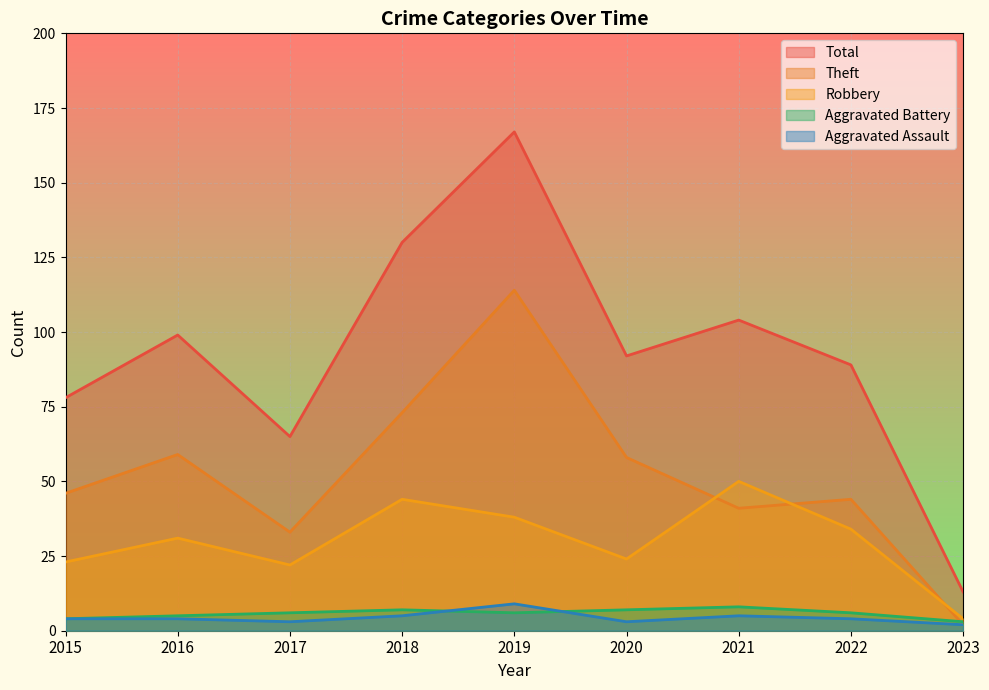

What is the value of the Robbery point at the 9th from the left?

4